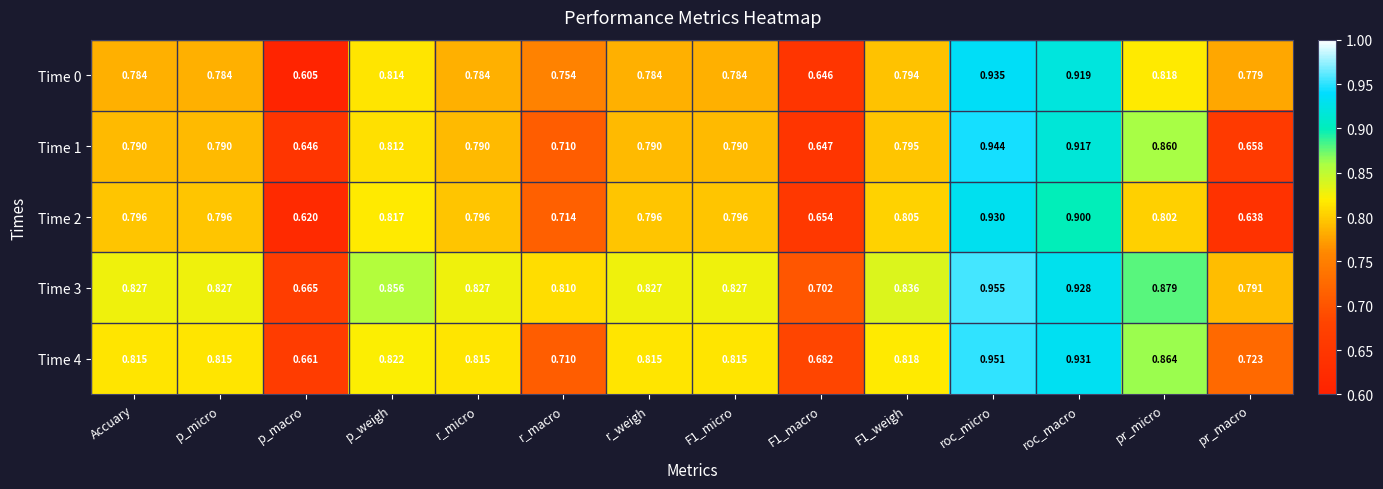

At how many categories does at least one series exceed 0?

14